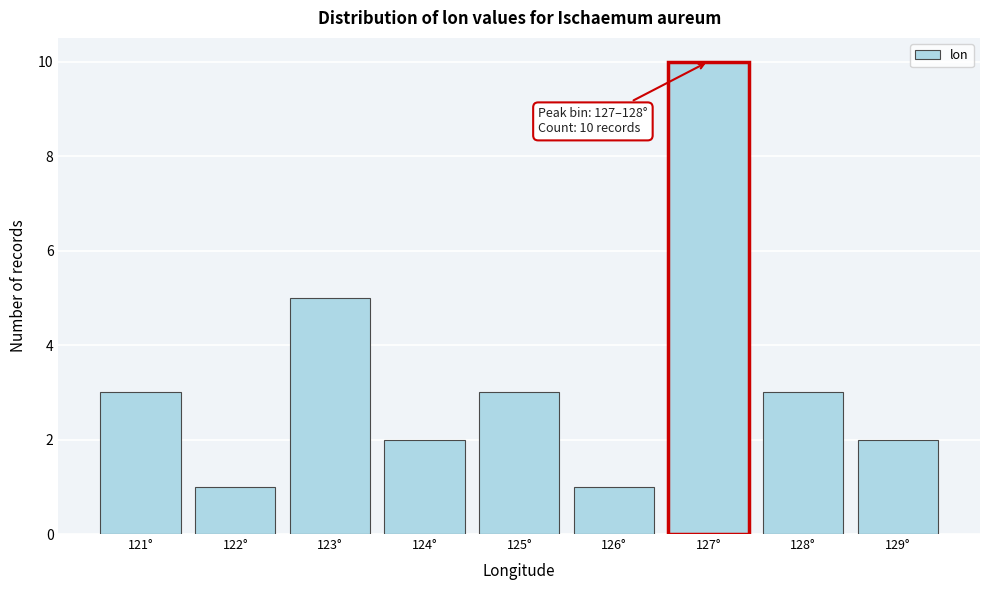

Reading left to right, list all the values displayed in this chart.

121°=3	122°=1	123°=5	124°=2	125°=3	126°=1	127°=10	128°=3	129°=2